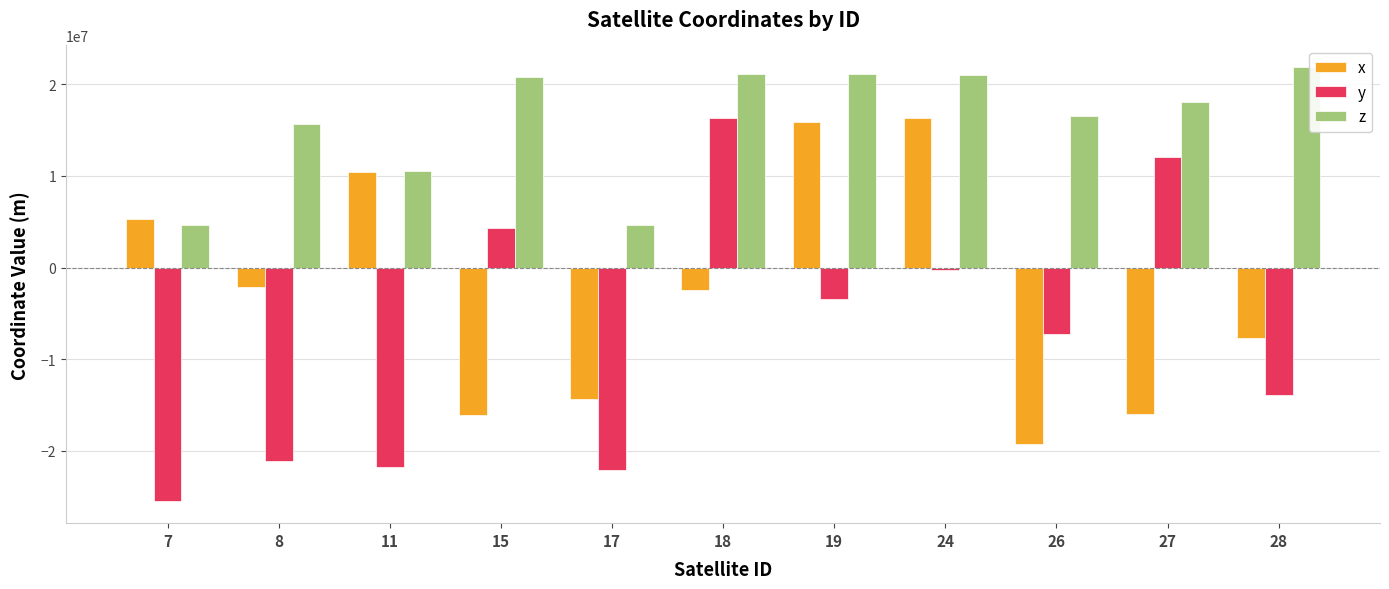

Which series has the widest spread of values?

y